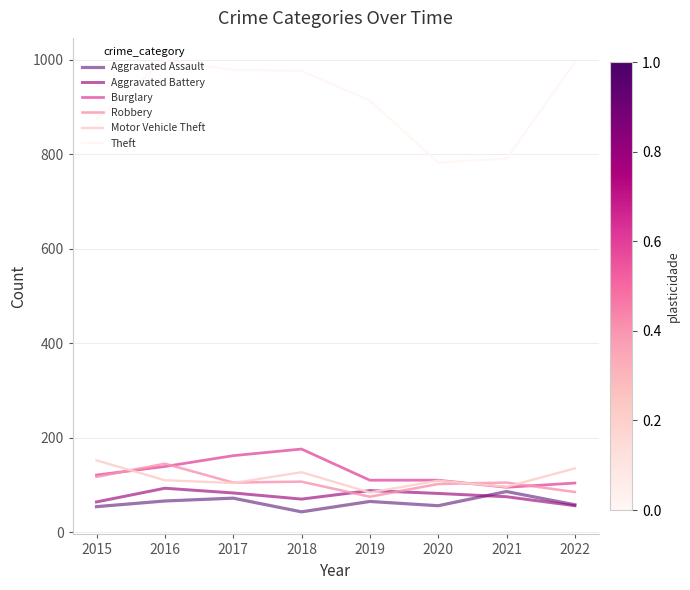

In Theft, how many points are lower than both neighbors (excluding endpoints)?

1